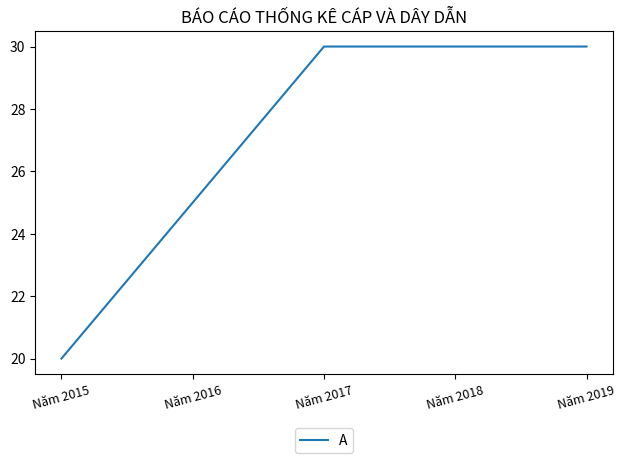

What is the maximum value shown in the chart?

30